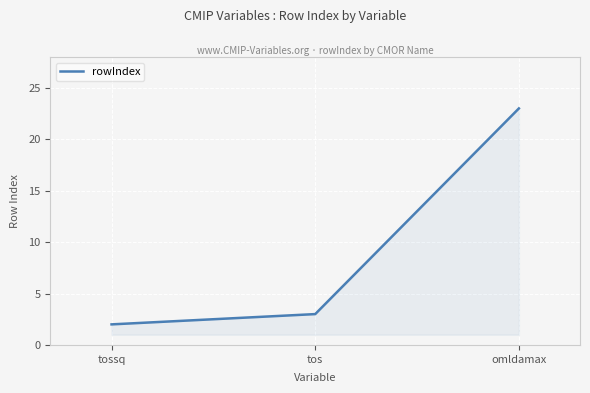

What is the sum of the values at tossq and omldamax?

25